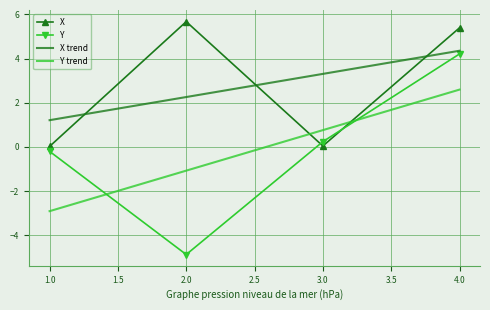

Which category has the highest value across all series?

2